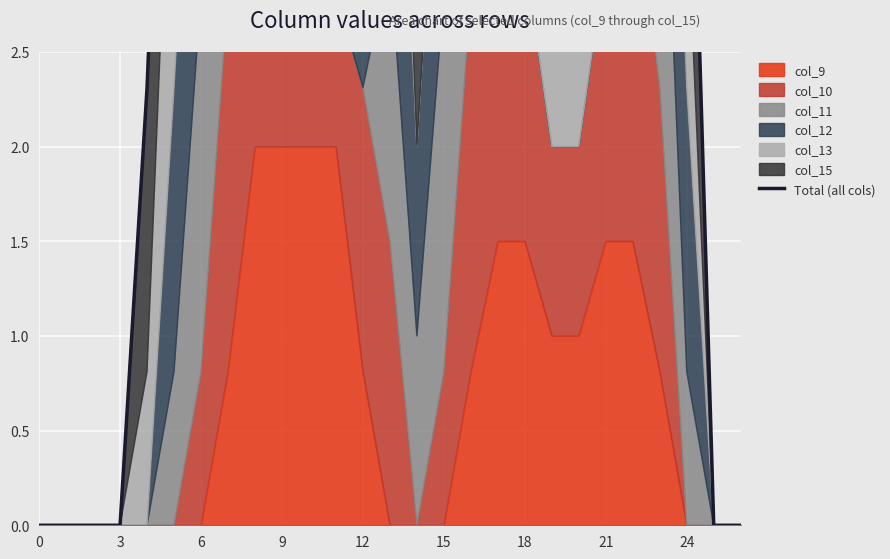

How many values are above zero?

21